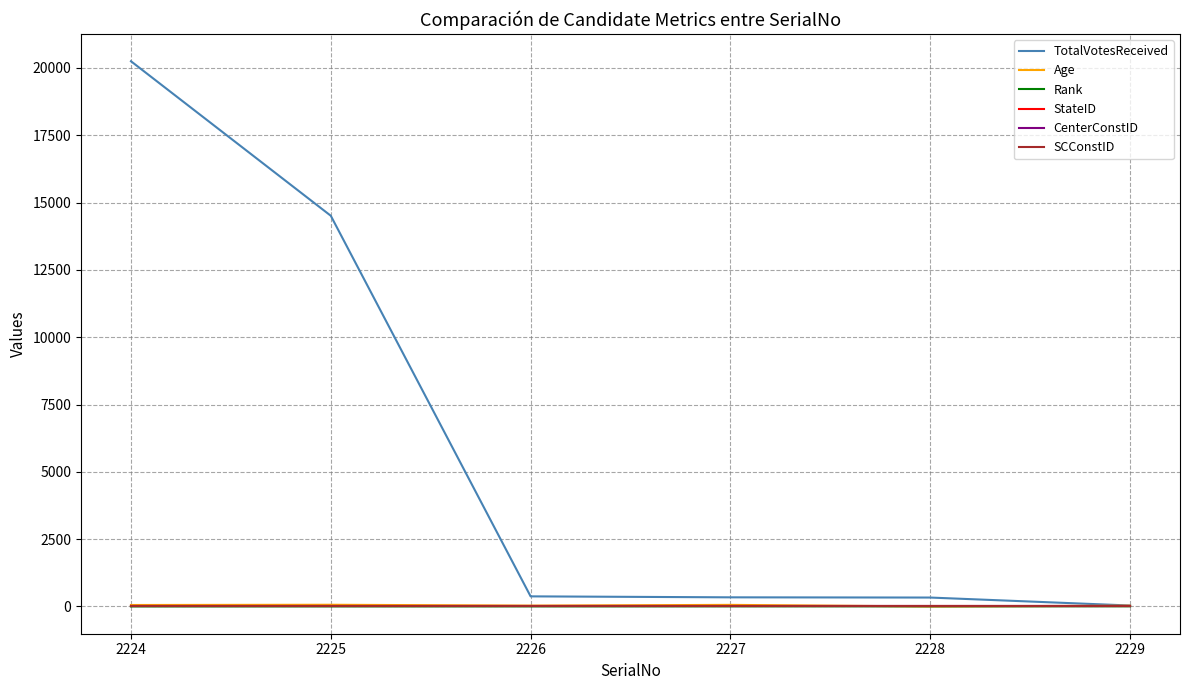

Which series has the largest total across all categories?

TotalVotesReceived